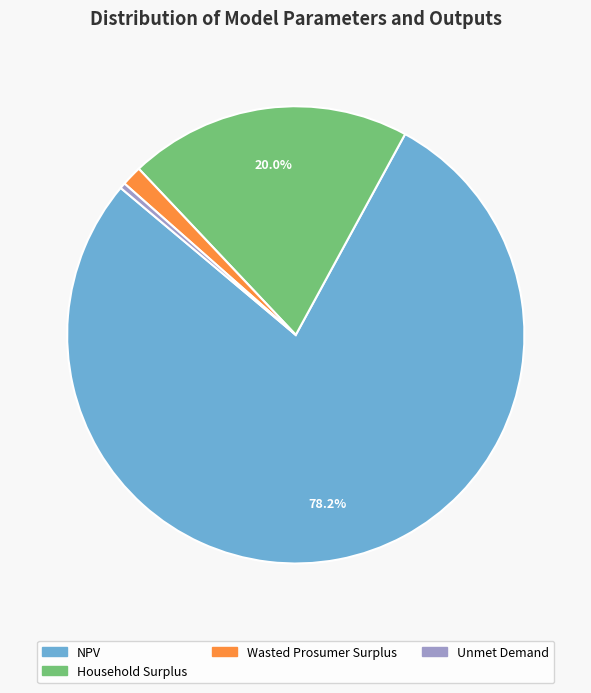

How many segments does this pie chart have?

4